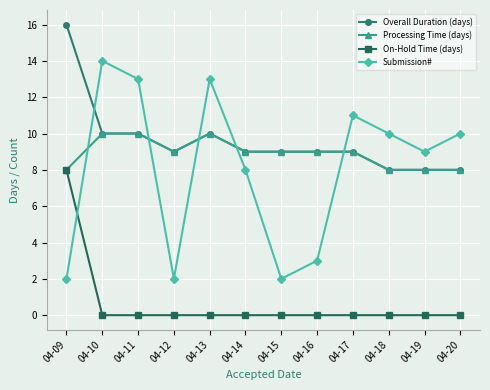

Is the value of Processing Time (days) at 04-12 greater than the value of On-Hold Time (days) at 04-19?

Yes